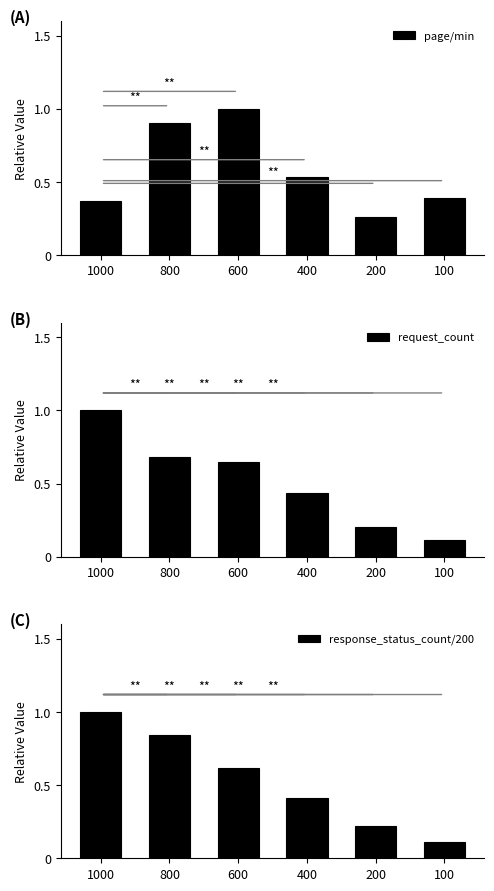

Which has a higher value, 1000 or 600?

600